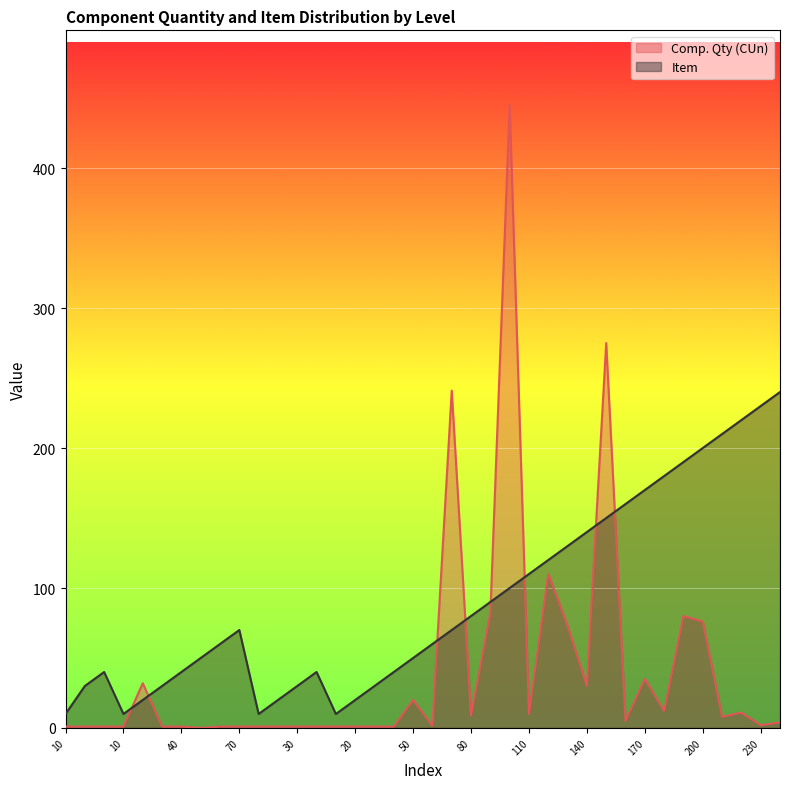

What is the difference between the maximum and minimum values in the Item series?

230.0